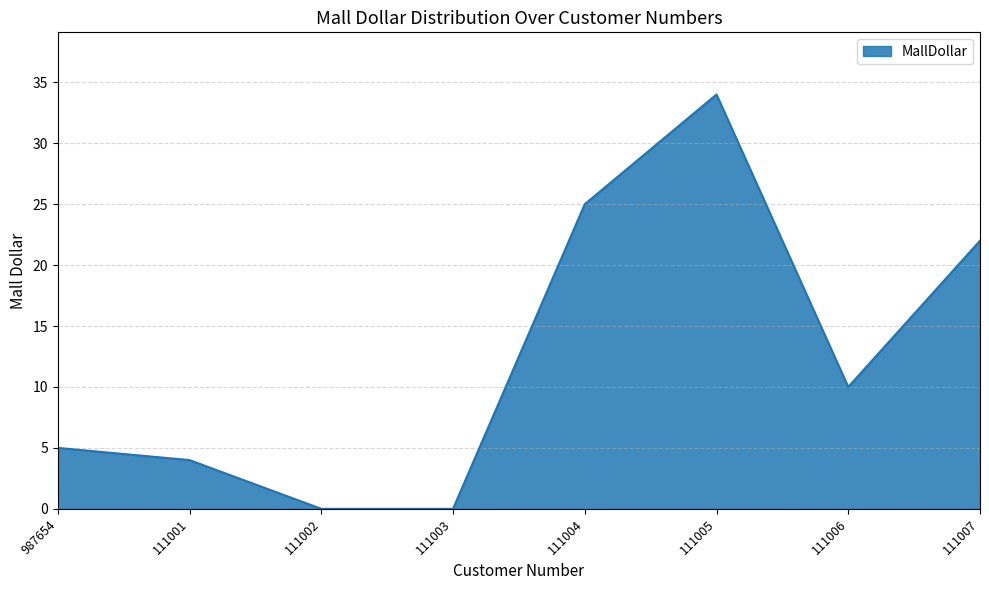

How many lines are shown in the chart?

1